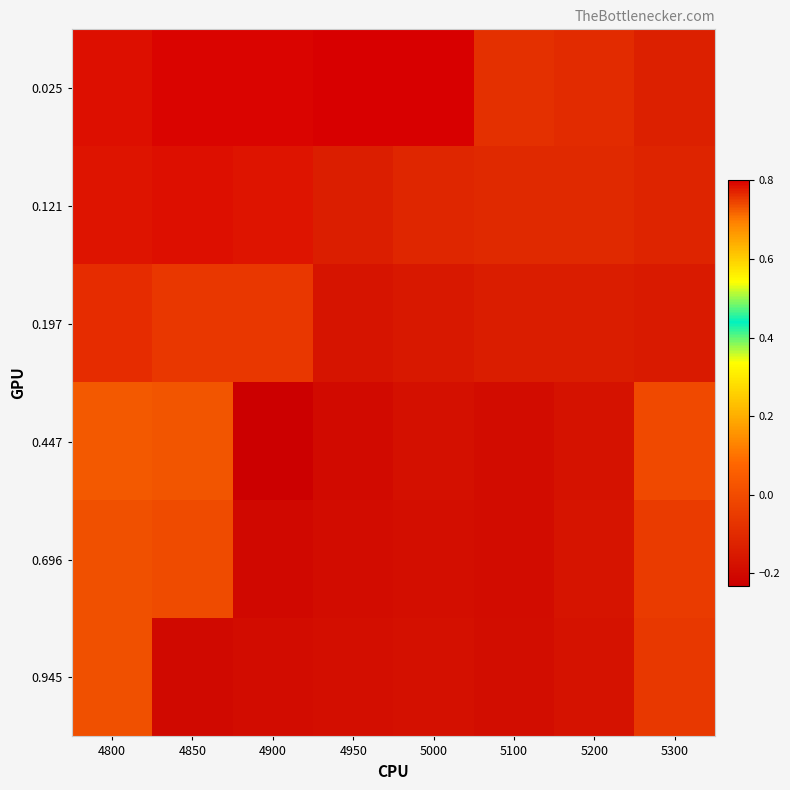

Reading left to right, list all the values displayed in this chart.

0.025: 4800=0.8	4850=0.8	4900=0.8	4950=0.8	5000=0.8	5100=-0.1	5200=-0.1	5300=-0.1
0.121: 4800=0.8	4850=0.8	4900=0.8	4950=-0.1	5000=-0.1	5100=-0.1	5200=-0.1	5300=-0.1
0.197: 4800=0.8	4850=0.8	4900=0.8	4950=-0.2	5000=-0.2	5100=-0.1	5200=-0.1	5300=-0.1
0.447: 4800=0.7	4850=0.7	4900=-0.2	4950=-0.2	5000=-0.2	5100=-0.2	5200=-0.2	5300=-0.0
0.696: 4800=0.7	4850=0.7	4900=-0.2	4950=-0.2	5000=-0.2	5100=-0.2	5200=-0.2	5300=-0.0
0.945: 4800=0.7	4850=-0.2	4900=-0.2	4950=-0.2	5000=-0.2	5100=-0.2	5200=-0.2	5300=-0.1